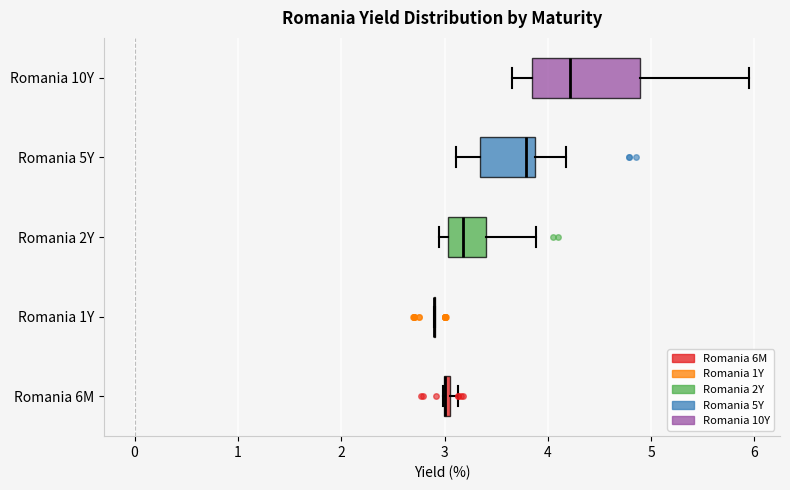

Comparing the boxes themselves (not the whiskers), which one is the widest?

Romania 10Y